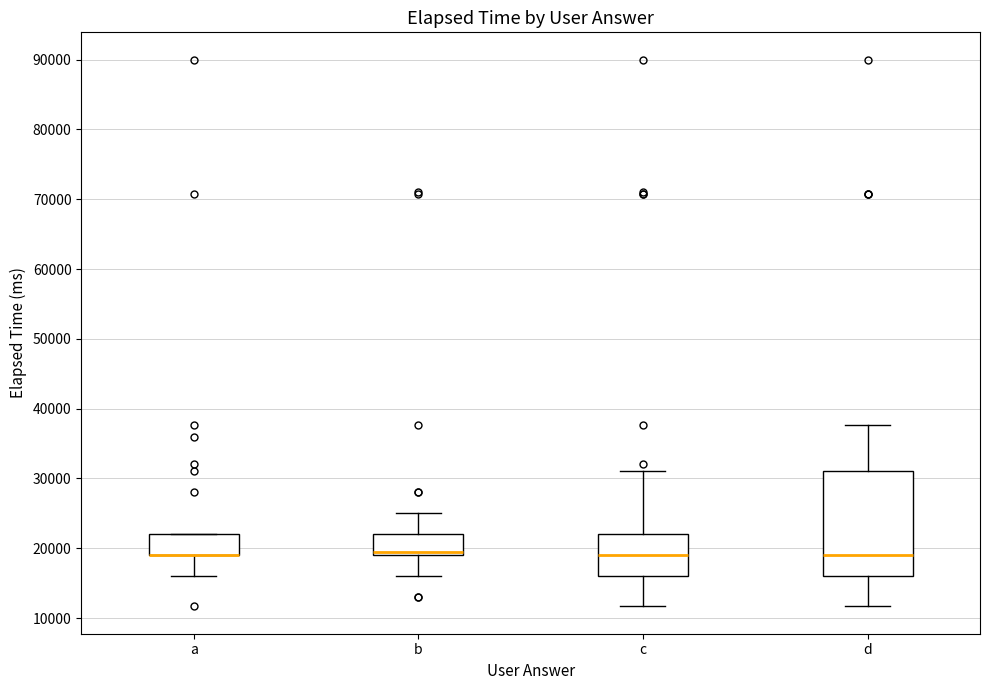

Reading left to right, transcribe this box plot: for each box, give where its median line is, the range the box spans, and where its two whiskers end, as read against the y-axis. The values are not printed on the chart, so give them approximately, as read against the axis.

a: median 19000 (drawn on the box's lower edge), box 19000 to 22000, whiskers 16000 to 22000
b: median 20000, box 19000 to 22000, whiskers 16000 to 25000
c: median 19000, box 16000 to 22000, whiskers 12000 to 31000
d: median 19000, box 16000 to 31000, whiskers 12000 to 38000